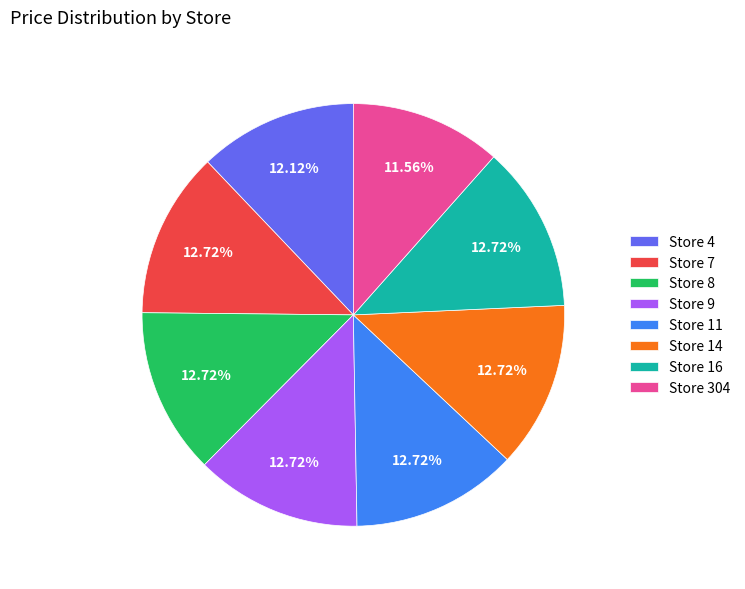

Is Store 14 the majority of the pie?

No